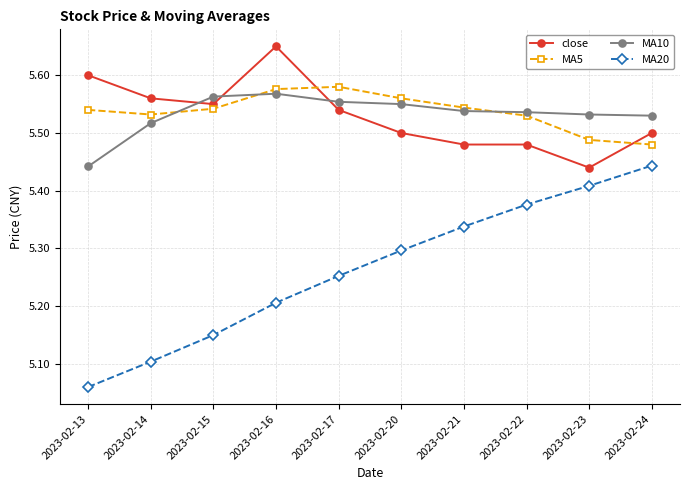

Which label corresponds to the largest value in the chart?

2023-02-16